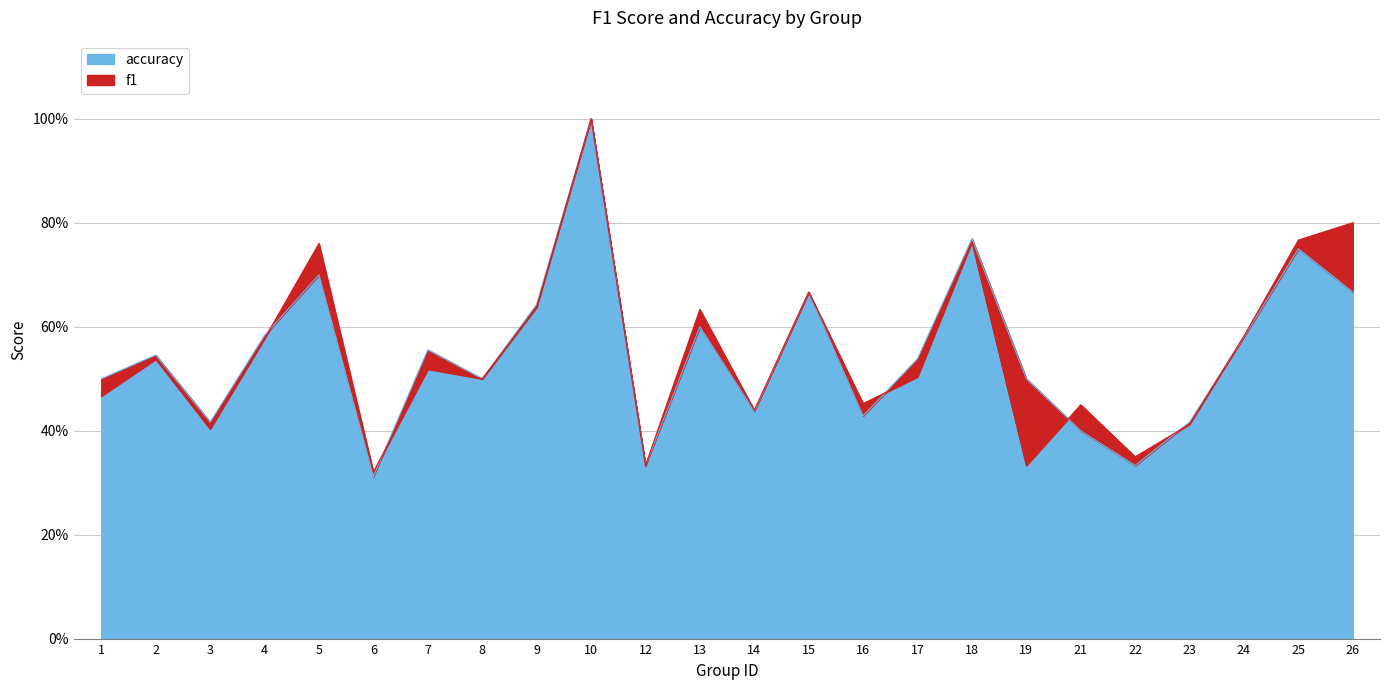

At 9, list the series in order from smallest to largest.

f1, accuracy